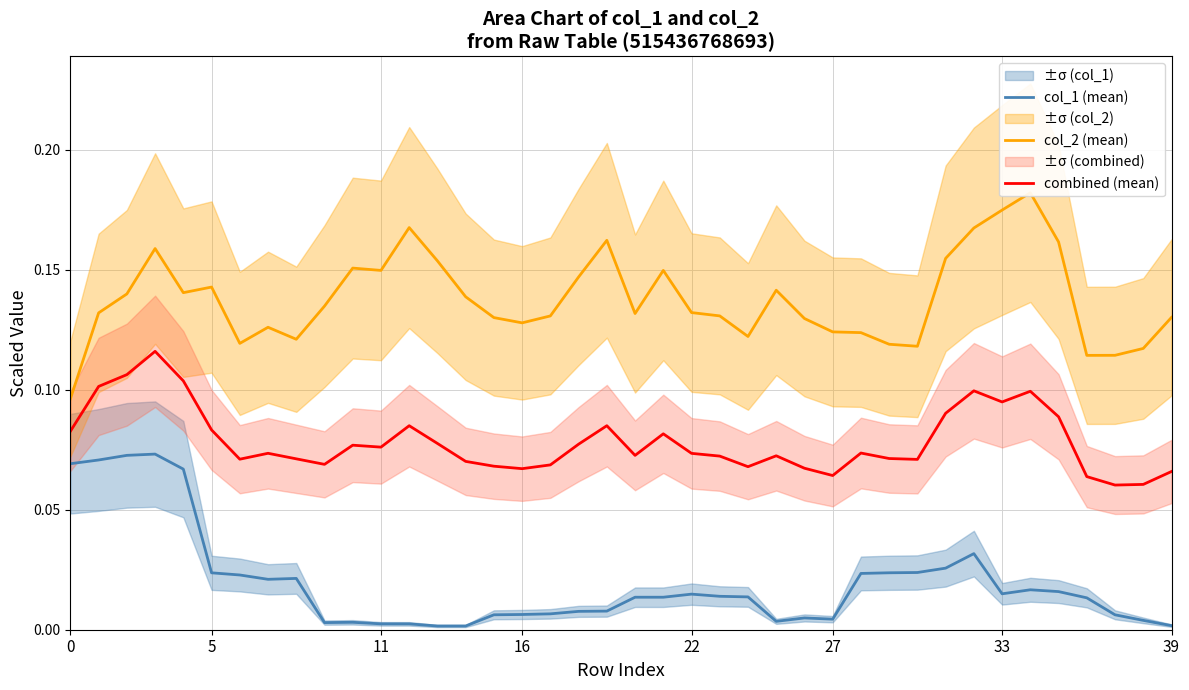

Reading left to right, transcribe all the data shown in this chart.

col_1 (mean): 0.1	0.1	0.1	0.1	0.1	0.0	0.0	0.0	0.0	0.0	0.0	0.0	0.0	0.0	0.0	0.0	0.0	0.0	0.0	0.0	0.0	0.0	0.0	0.0	0.0	0.0	0.0	0.0	0.0	0.0	0.0	0.0	0.0	0.0	0.0	0.0	0.0	0.0	0.0	0.0
col_2 (mean): 0.1	0.1	0.1	0.2	0.1	0.1	0.1	0.1	0.1	0.1	0.2	0.1	0.2	0.2	0.1	0.1	0.1	0.1	0.1	0.2	0.1	0.1	0.1	0.1	0.1	0.1	0.1	0.1	0.1	0.1	0.1	0.2	0.2	0.2	0.2	0.2	0.1	0.1	0.1	0.1
combined (mean): 0.1	0.1	0.1	0.1	0.1	0.1	0.1	0.1	0.1	0.1	0.1	0.1	0.1	0.1	0.1	0.1	0.1	0.1	0.1	0.1	0.1	0.1	0.1	0.1	0.1	0.1	0.1	0.1	0.1	0.1	0.1	0.1	0.1	0.1	0.1	0.1	0.1	0.1	0.1	0.1